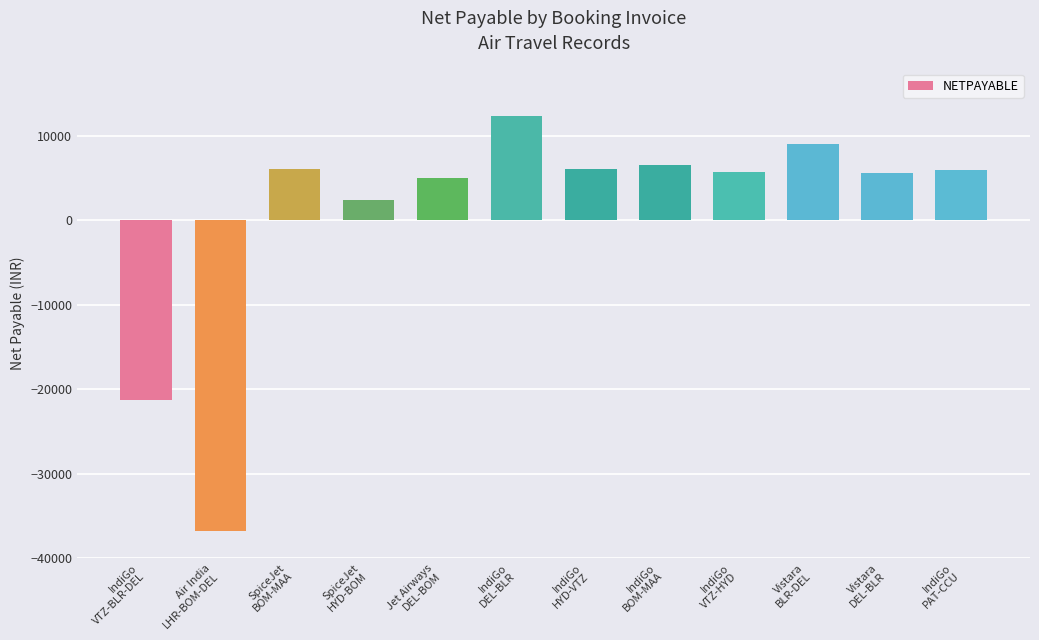

What is the maximum value shown in the chart?

12353